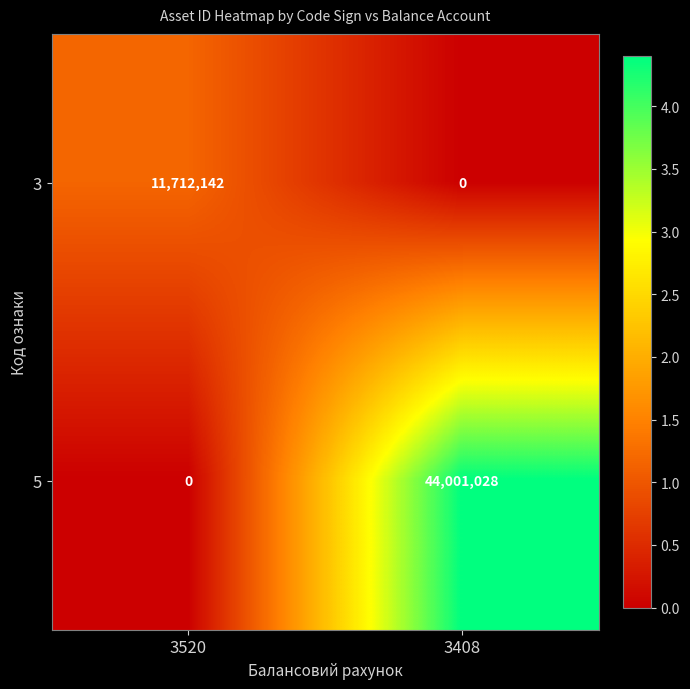

What is the approximate value of 5 at 3408?

44001028